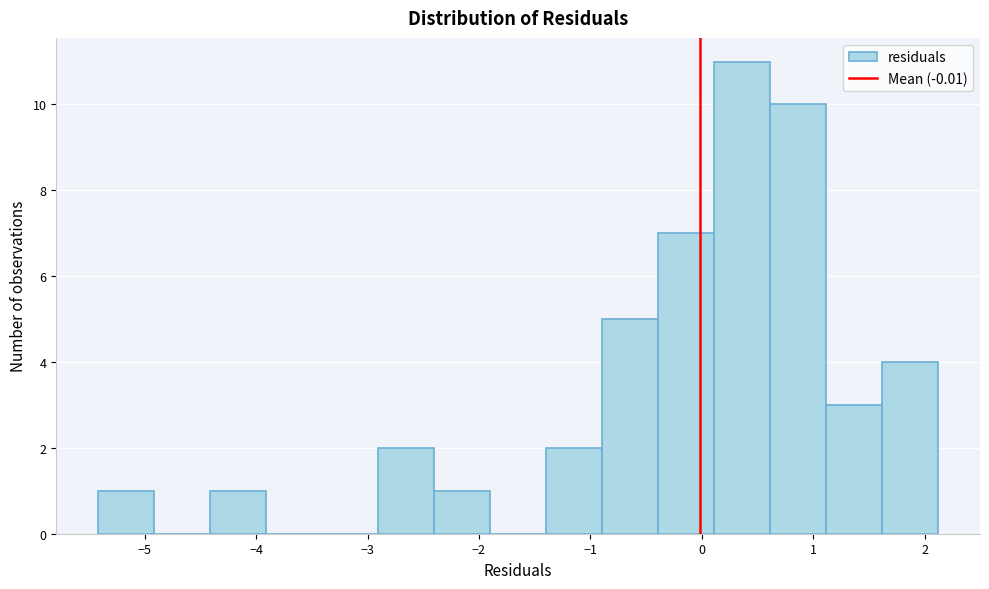

Reading left to right, list every bar in this chart as the range it spans on the x-axis followed by its height. Neither the bar edges nor the heights are printed on the chart, so give them approximately, as read against the axes.

-5.4 to -4.9: 1
-4.9 to -4.4: 0
-4.4 to -3.9: 1
-3.9 to -3.4: 0
-3.4 to -2.9: 0
-2.9 to -2.4: 2
-2.4 to -1.9: 1
-1.9 to -1.4: 0
-1.4 to -0.9: 2
-0.9 to -0.4: 5
-0.4 to 0.1: 7
0.1 to 0.6: 11
0.6 to 1.1: 10
1.1 to 1.6: 3
1.6 to 2.1: 4